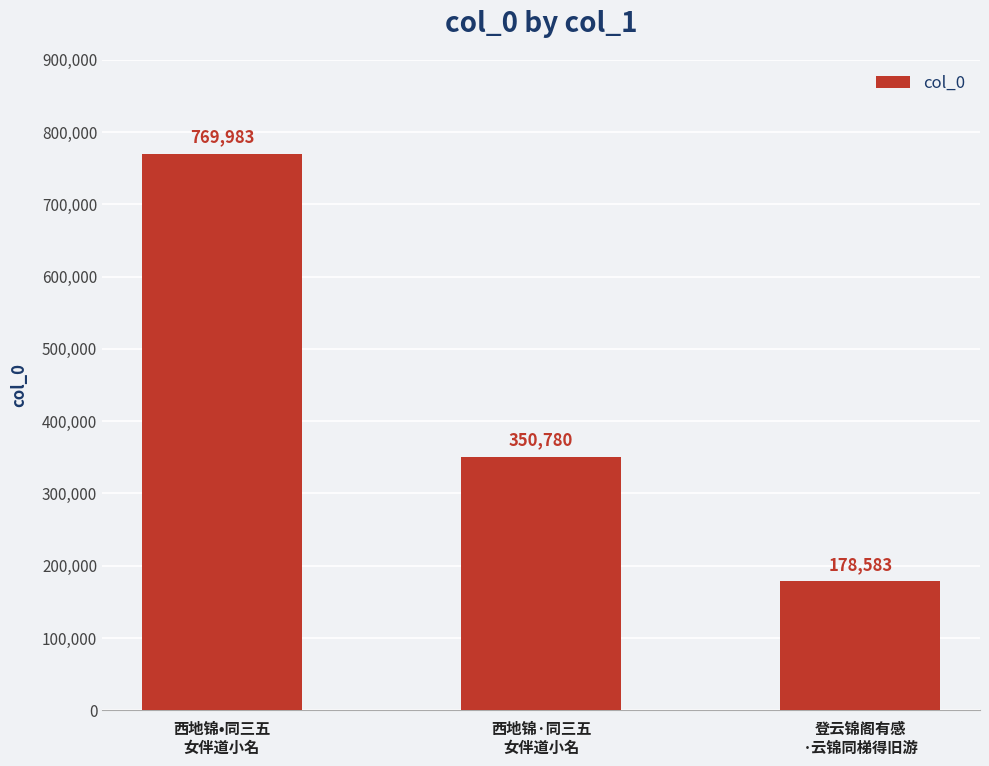

What is the label of the 3rd bar from the left?

登云锦阁有感
·云锦同梯得旧游